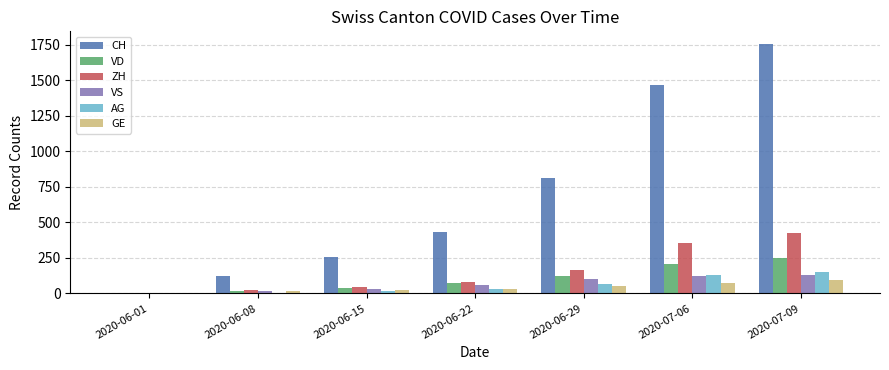

Where is CH nearest to the value 880?

2020-06-29